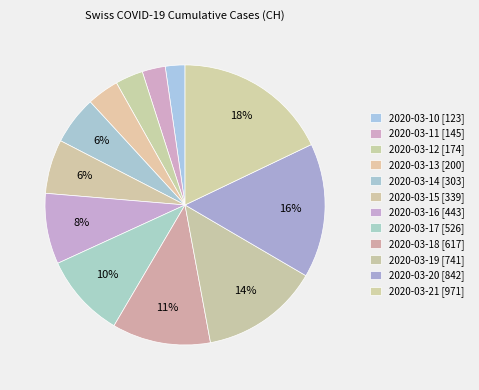

The 2020-03-21 slice represents 18% of the pie. True or false?

True